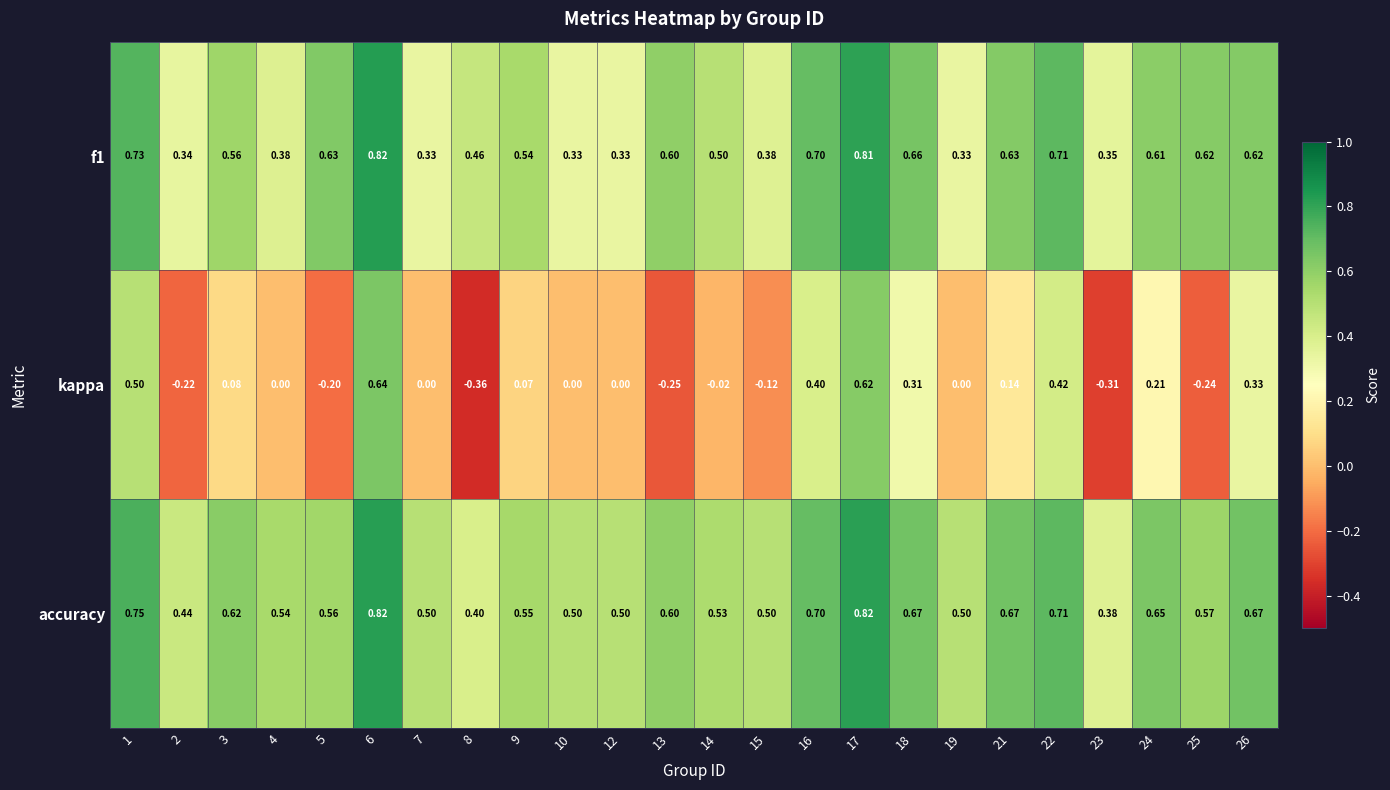

How many values in the kappa series are below 0?

8